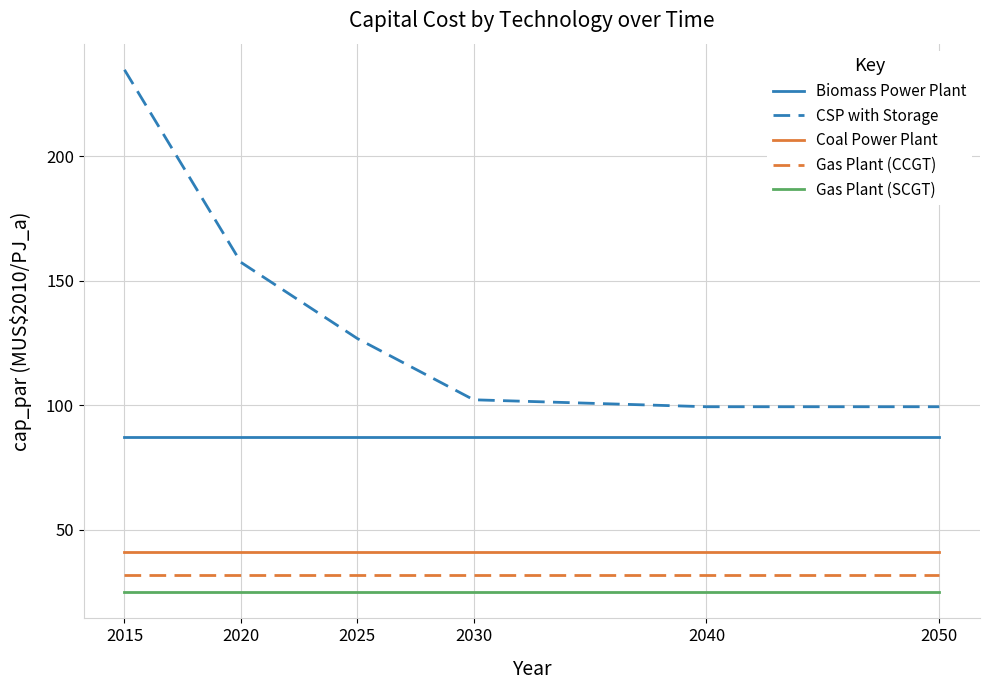

What is the maximum value shown in the chart?

234.8